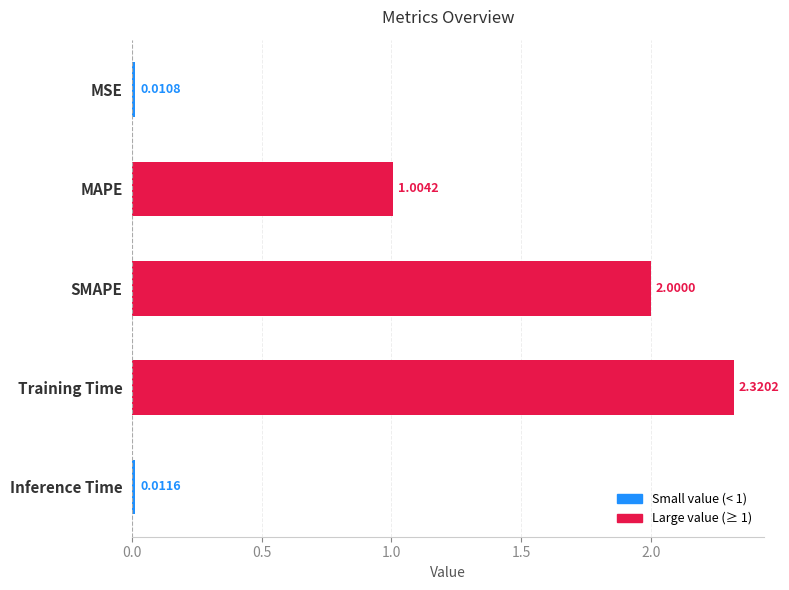

Count the number of categories in the chart.

5